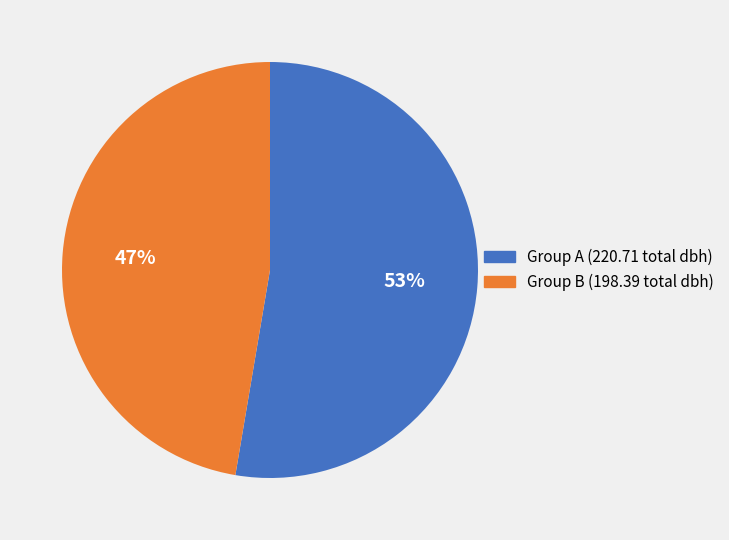

Is there a majority slice in this chart?

Yes